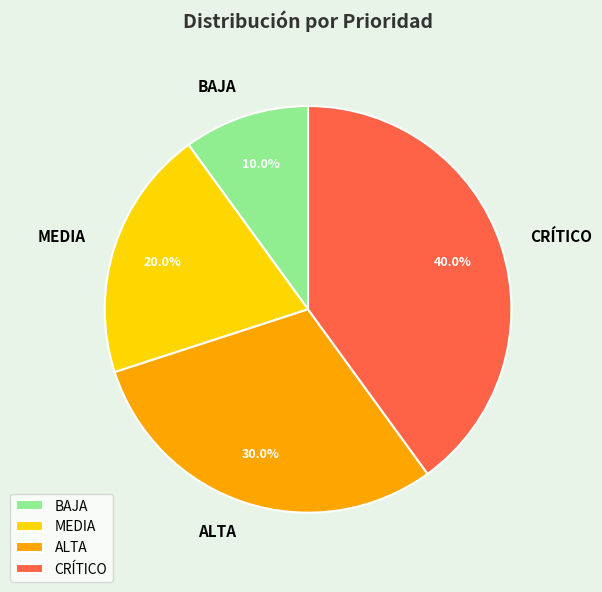

To the nearest percent, what is the difference between the largest and smallest slice percentages?

30%